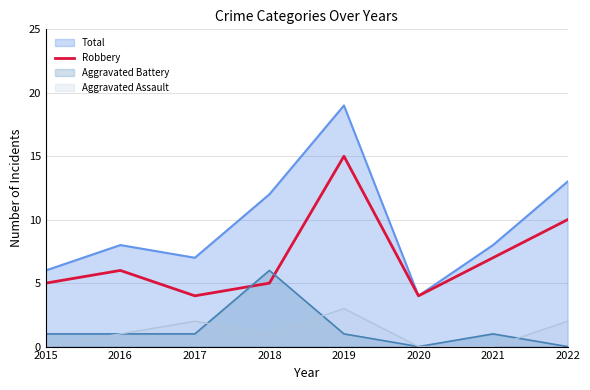

What value does the Aggravated Assault series have at 2019?

3